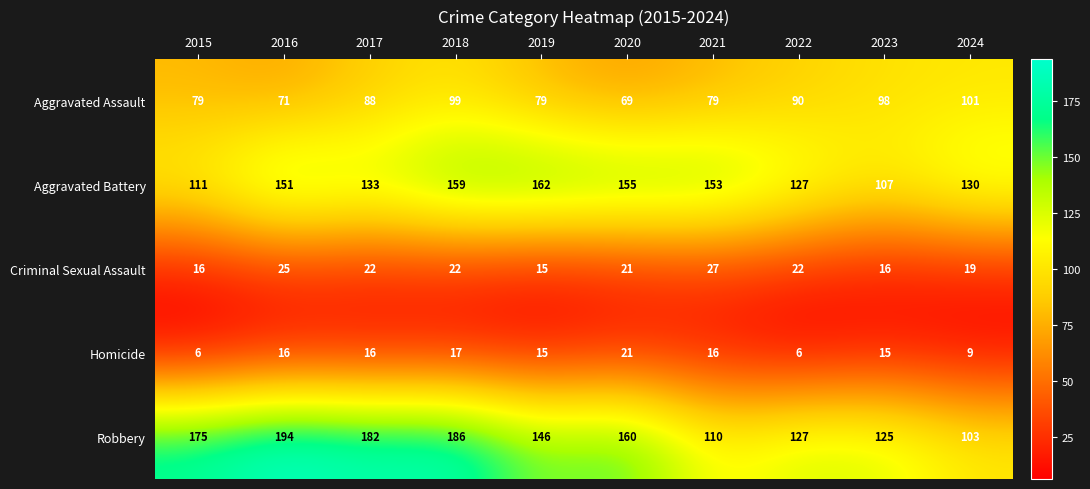

What is the difference between the maximum and minimum values in the Robbery series?

91